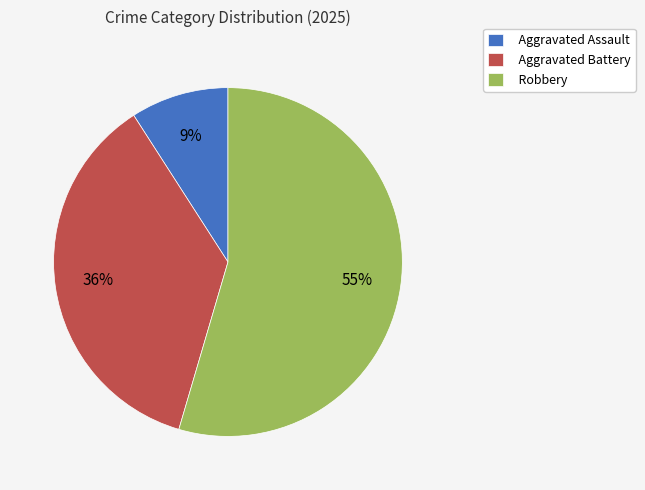

Combined, do Aggravated Battery and Robbery account for over 50%?

Yes